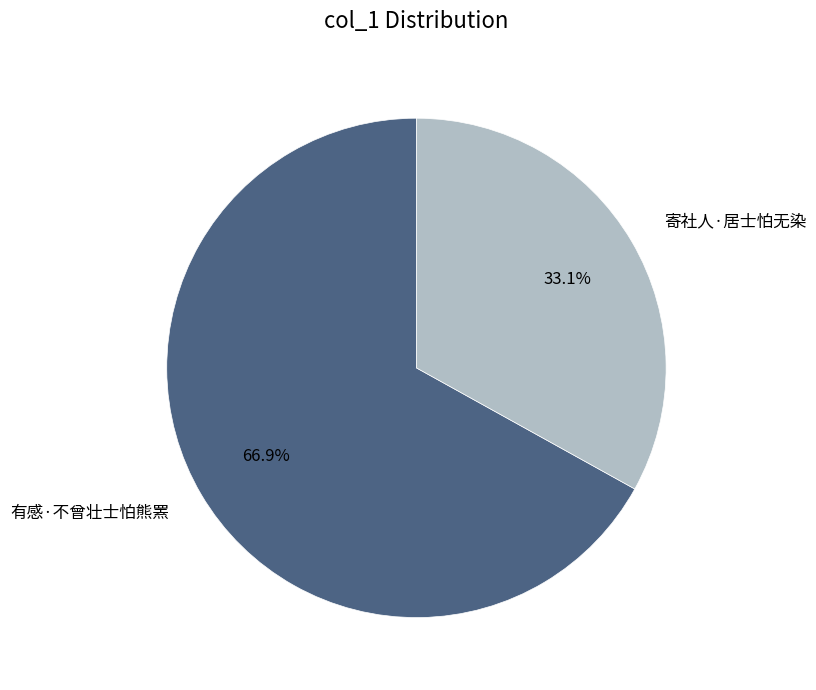

Is 有感·不曾壮士怕熊罴 the majority of the pie?

Yes